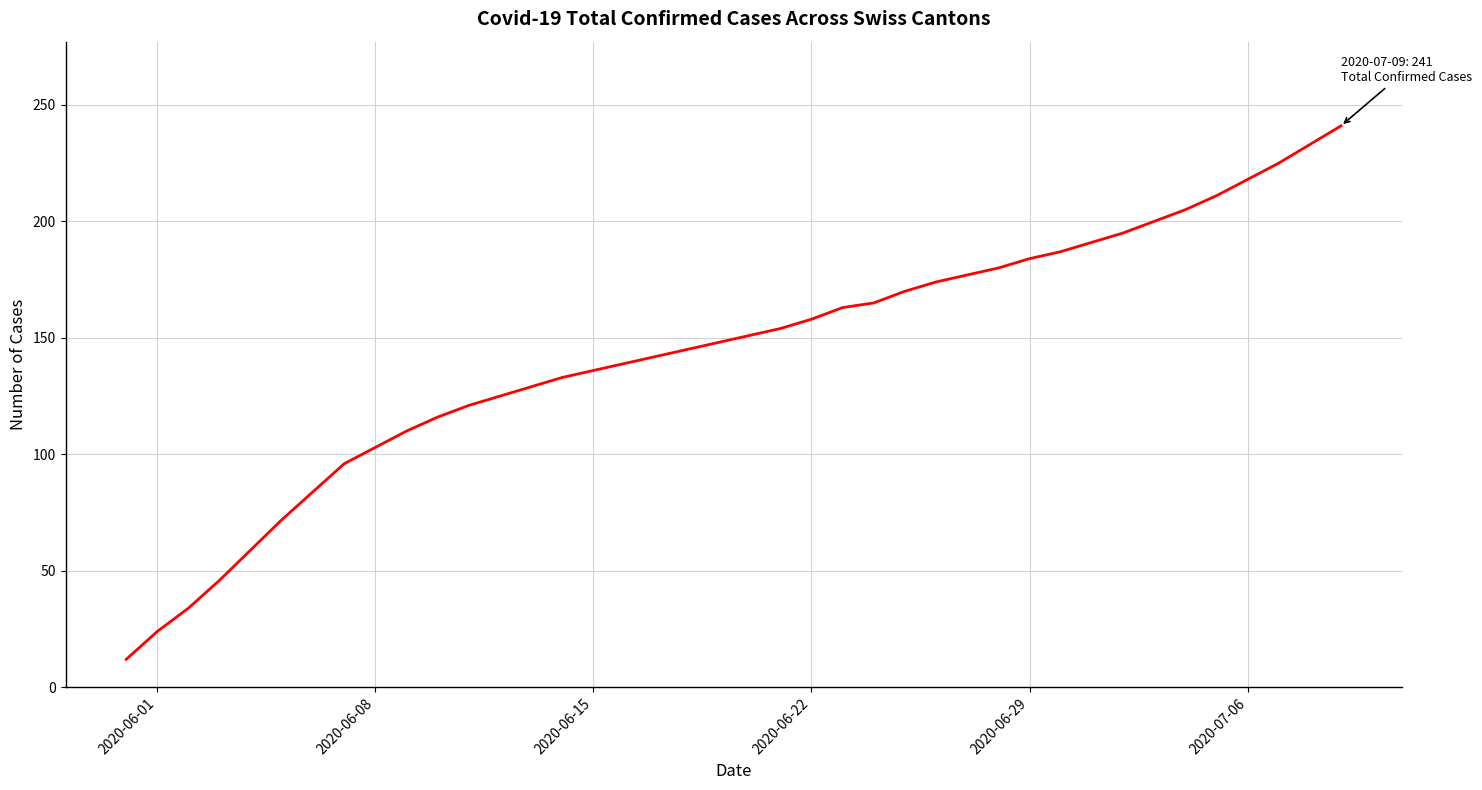

What is the smallest value displayed?

12